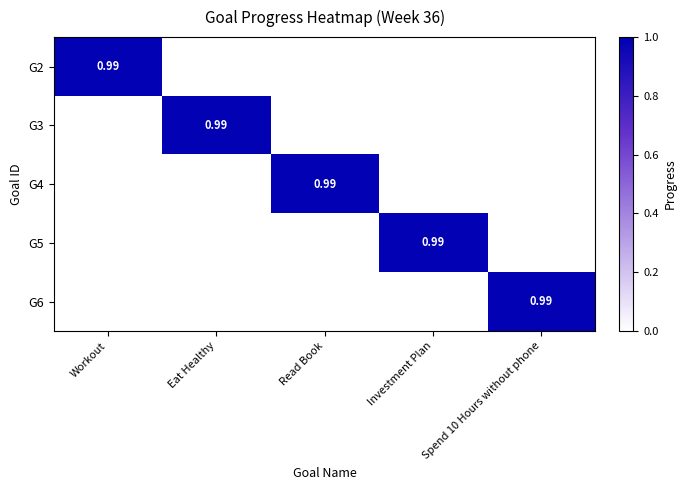

True or false: G2 has a value of 0.5 at Workout.

False